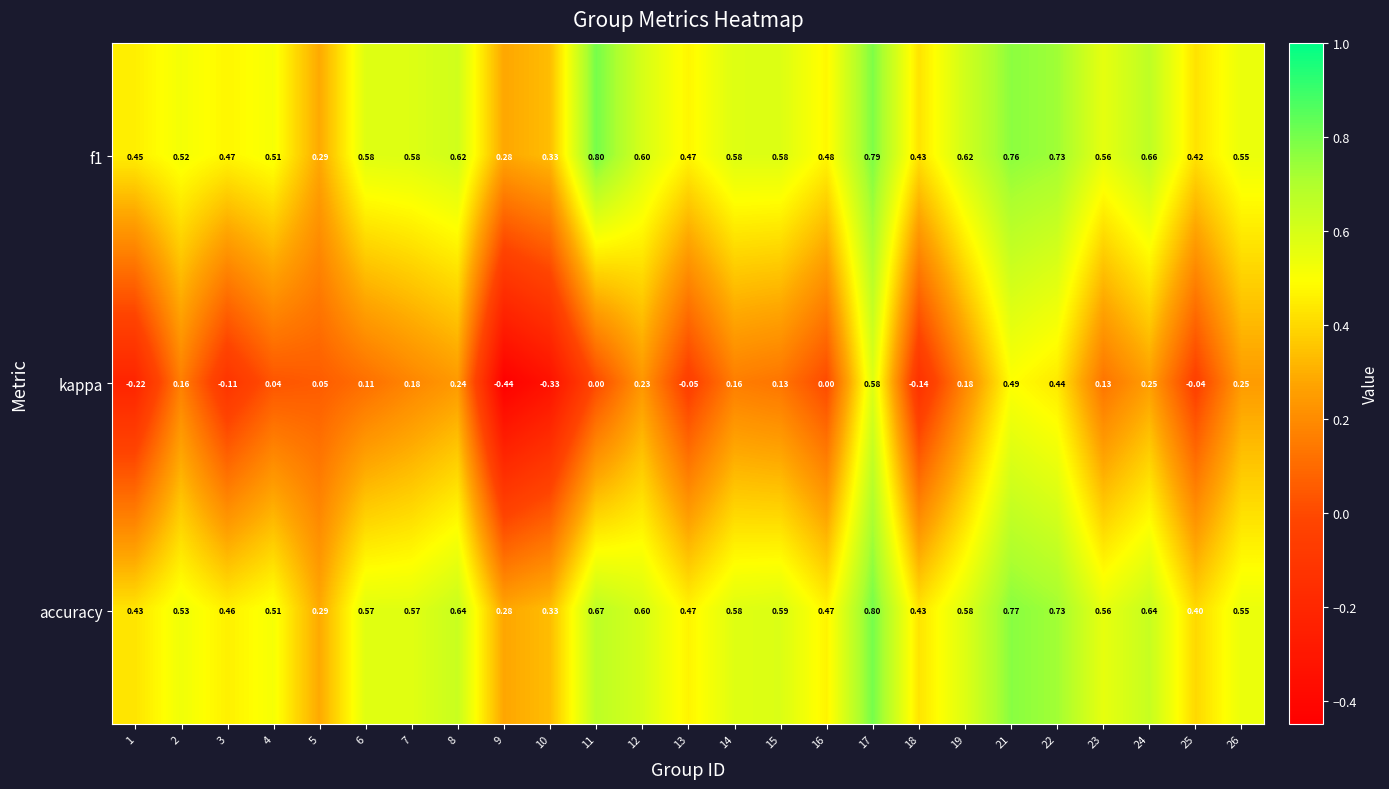

Is the value of f1 at 24 greater than the value of kappa at 9?

Yes